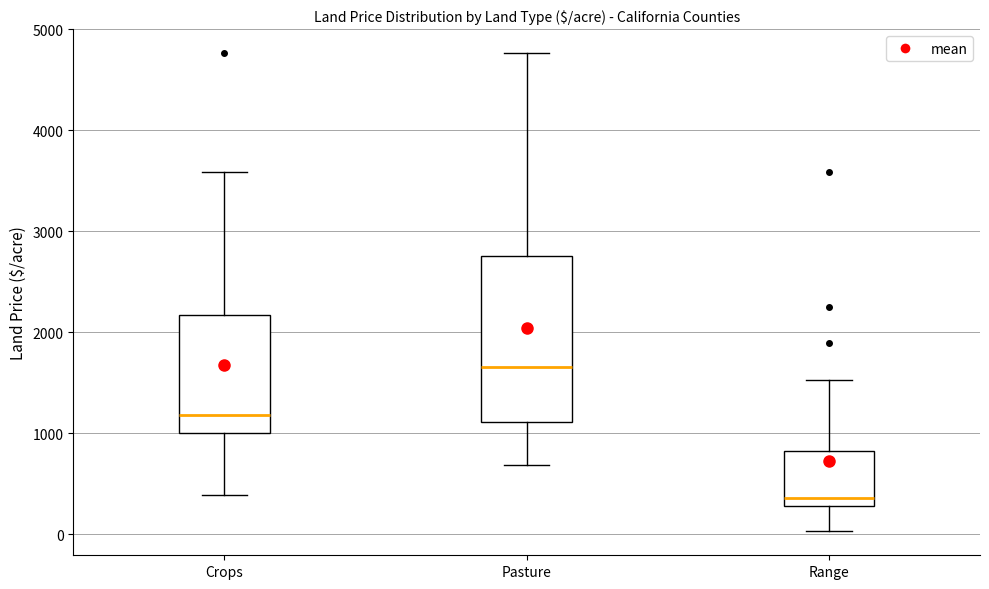

Reading left to right, read every box against the y-axis: the position of its median line, the range the box covers, and the ends of its whiskers. The values are not printed on the chart, so give them approximately, as read against the axis.

Crops: median 1200, box 1000 to 2200, whiskers 400 to 3600
Pasture: median 1700, box 1100 to 2800, whiskers 700 to 4800
Range: median 400, box 300 to 800, whiskers 0 to 1500